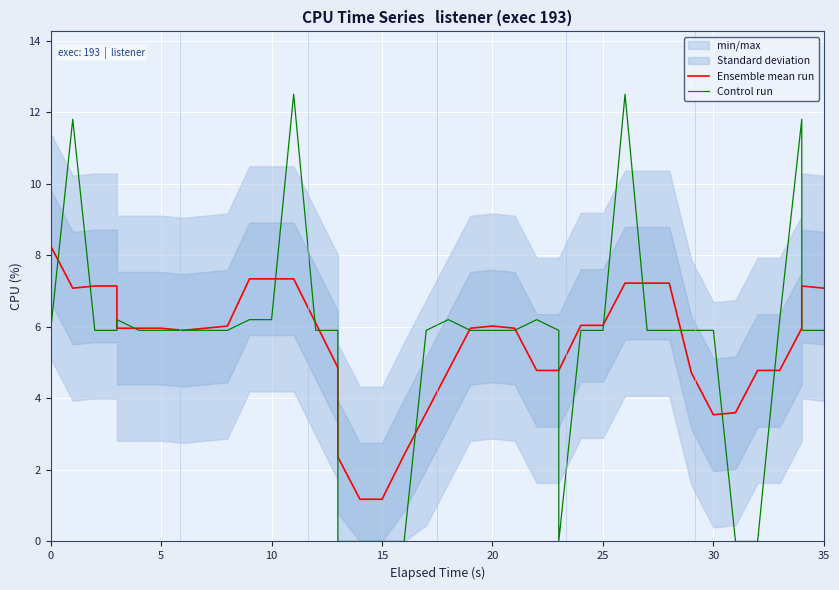

How many data points in Ensemble mean run are above 5?

25